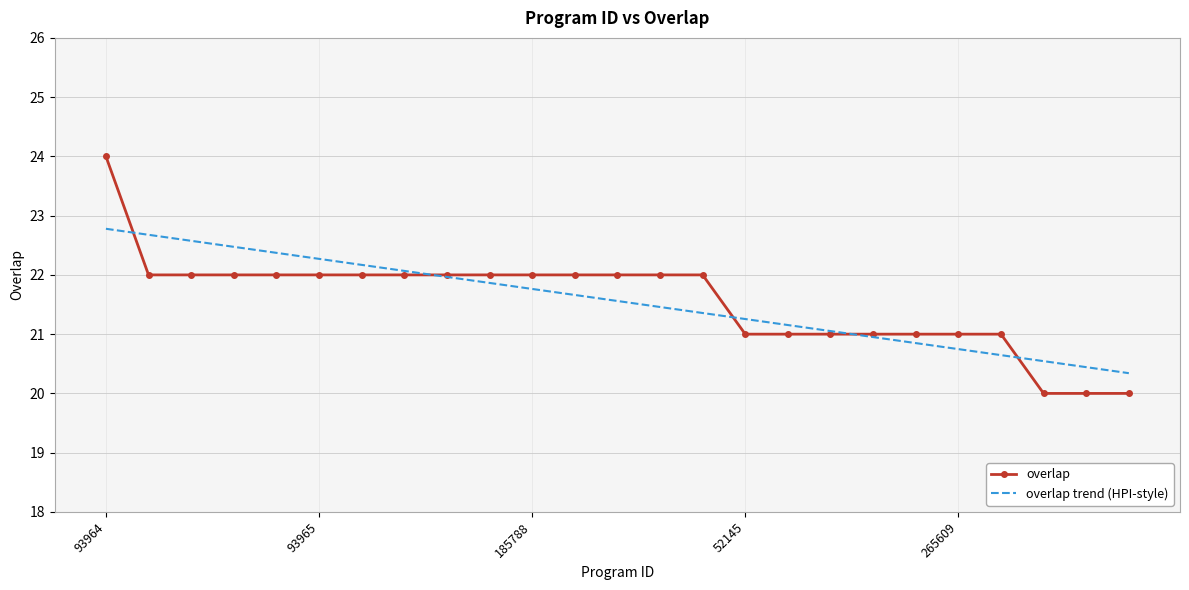

What is the greatest value displayed?

24.0